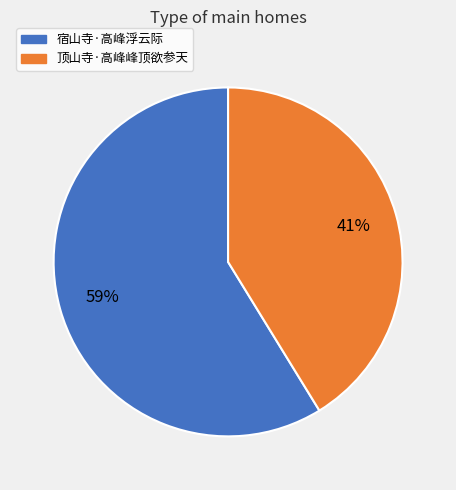

Combined, do 顶山寺·高峰峰顶欲参天 and 宿山寺·高峰浮云际 account for over 50%?

Yes